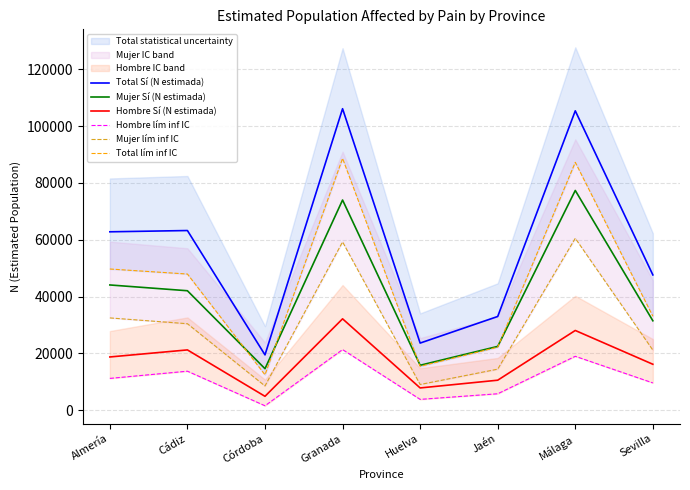

How many series are shown in this chart?

6